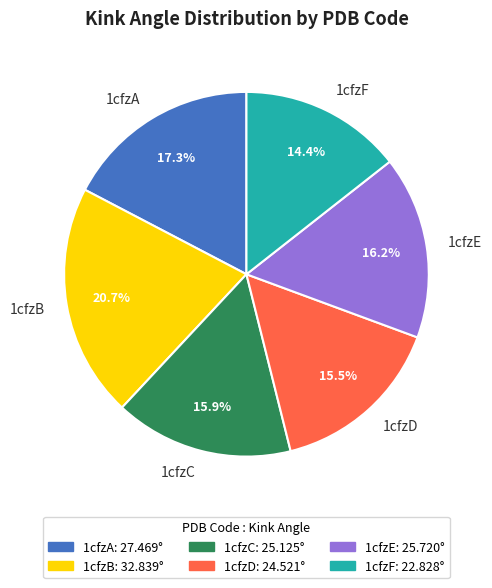

Is 1cfzF the majority of the pie?

No